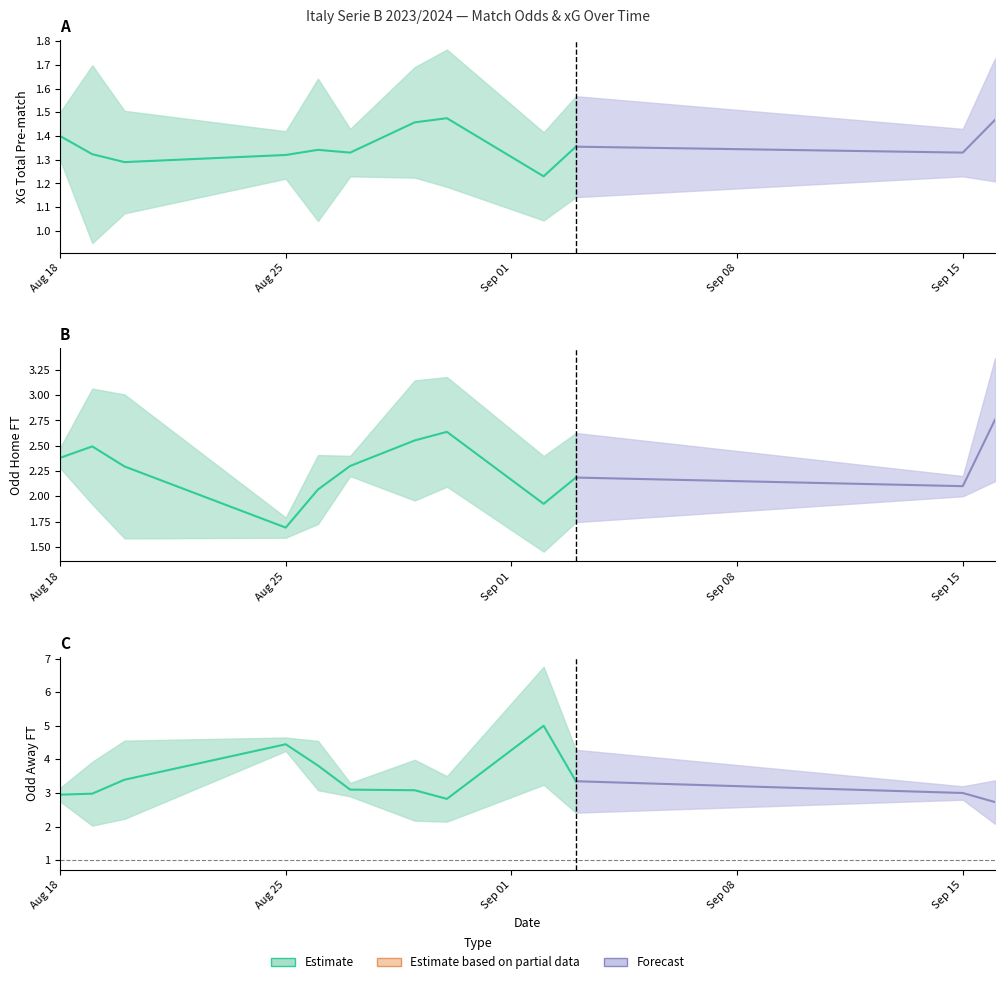

What is the value of the Odd_H_FT point at the 18th from the left?

2.5